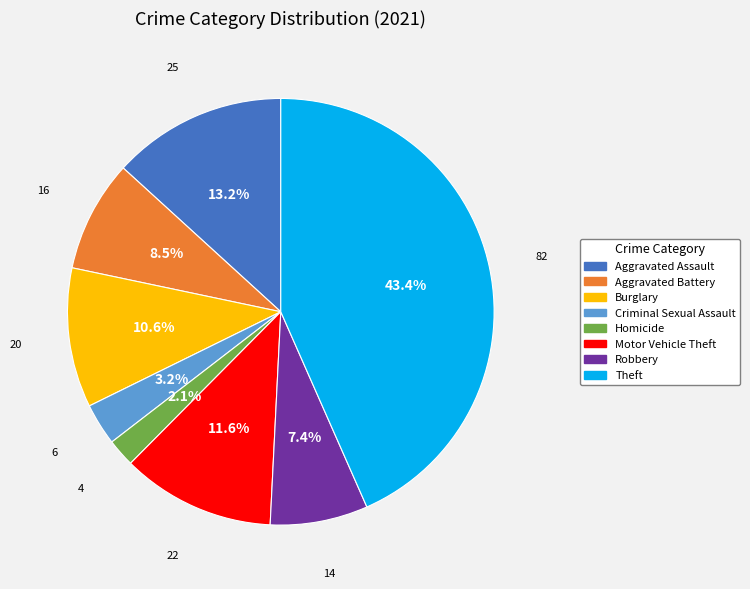

Does any single category account for the majority?

No